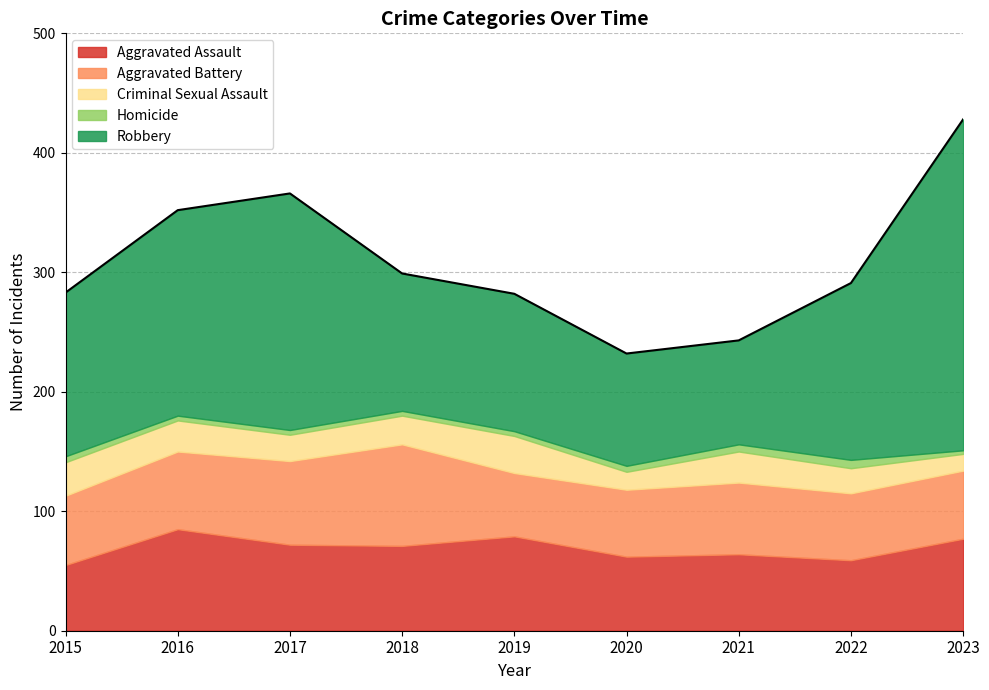

In Aggravated Battery, how many points are lower than both neighbors (excluding endpoints)?

2